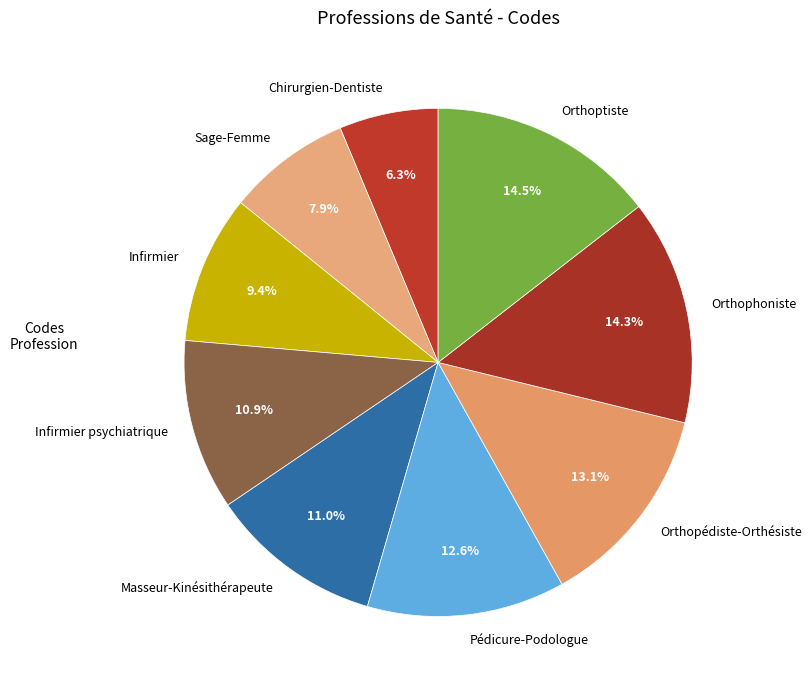

To the nearest percent, what is the difference between the largest and smallest slice percentages?

8%